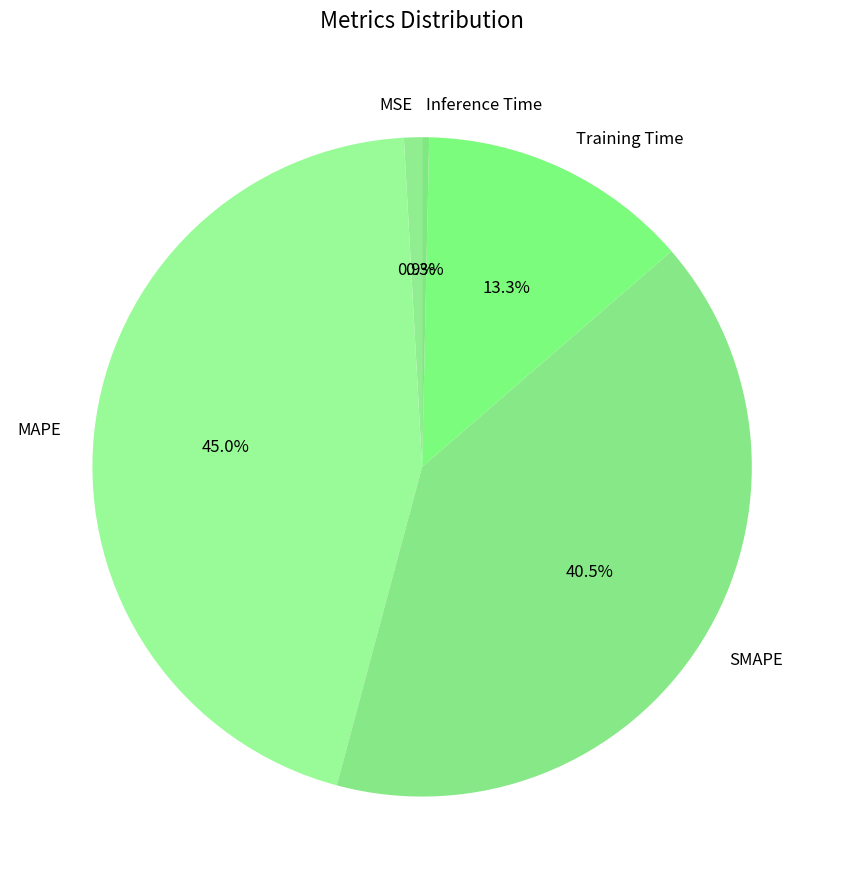

Is there a majority slice in this chart?

No